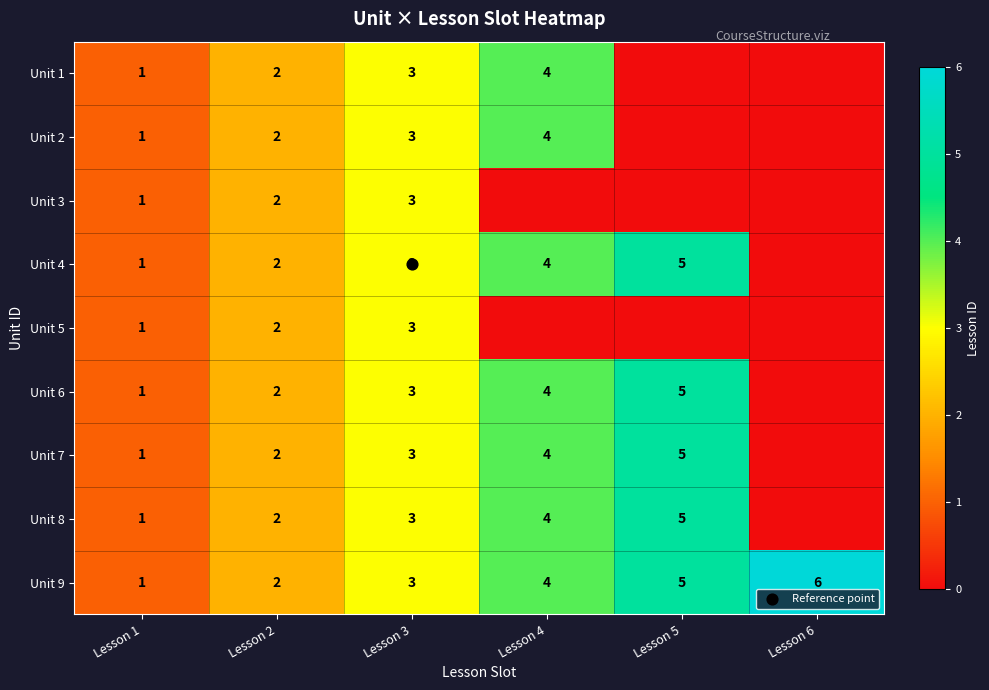

What is the sum of the Unit 6 values at Lesson 2 and Lesson 6?

2